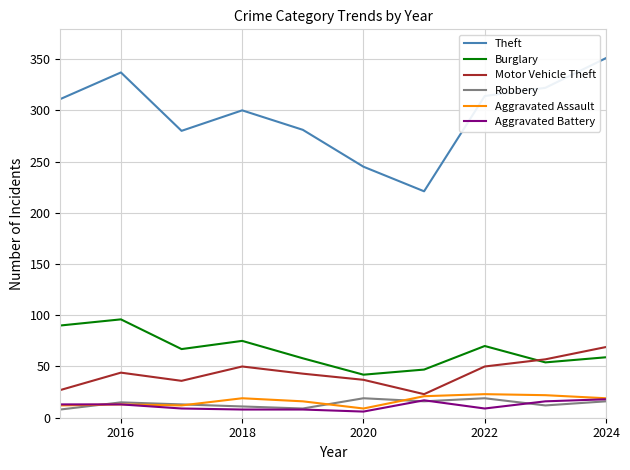

How many lines are shown in the chart?

6